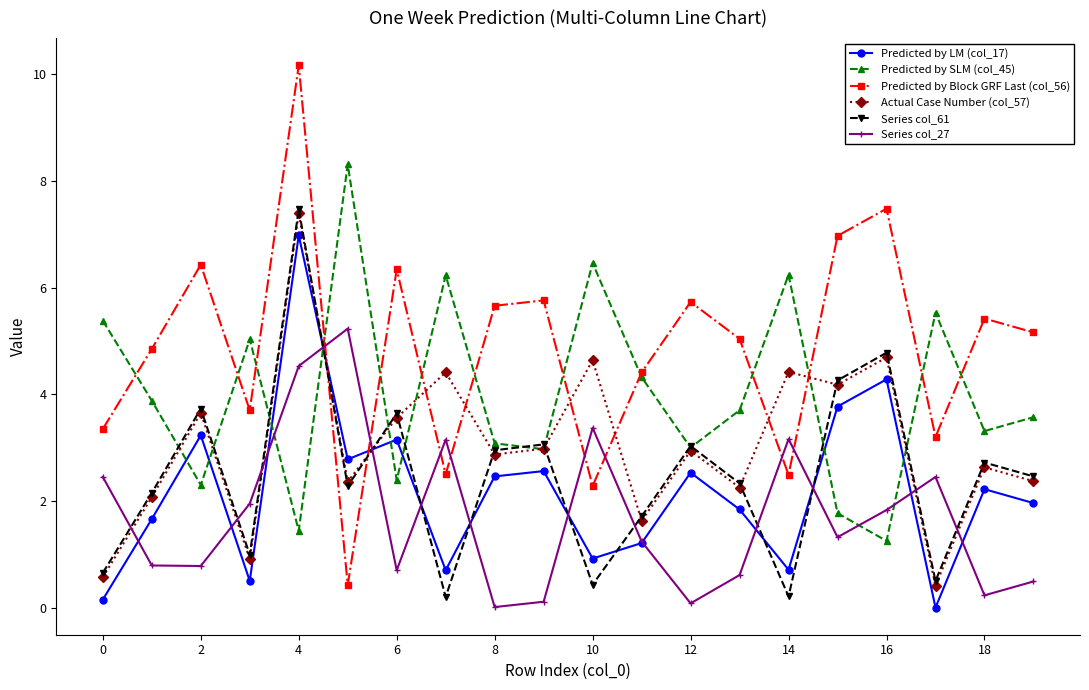

After their last crossing, which series has the higher values: Predicted by SLM (col_45) or Actual Case Number (col_57)?

Predicted by SLM (col_45)